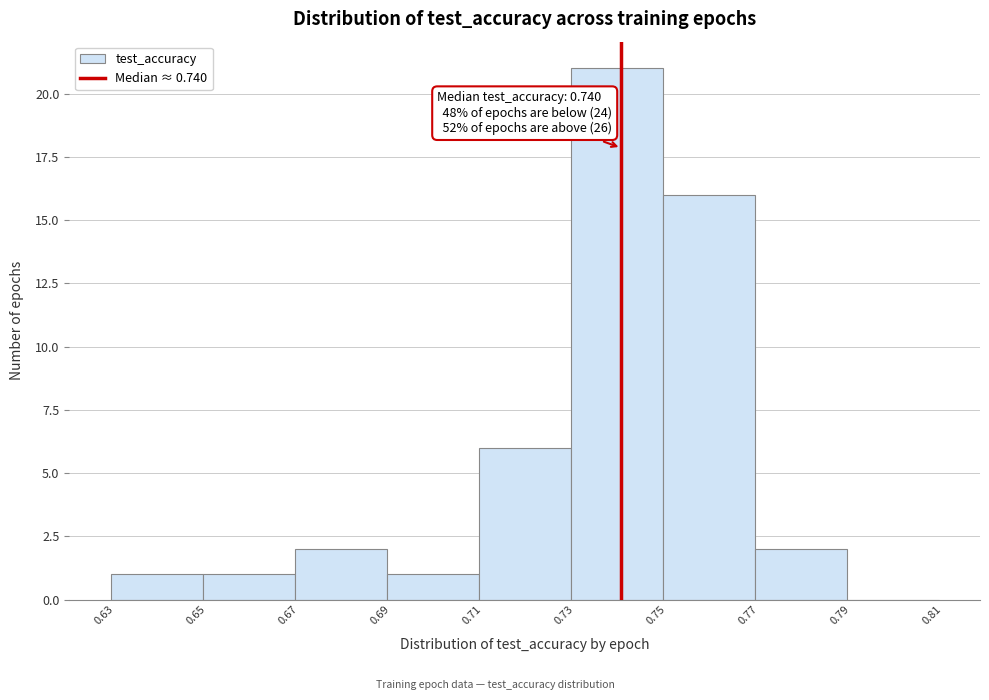

Over which range of the x-axis is the bar tallest?

0.729 to 0.749